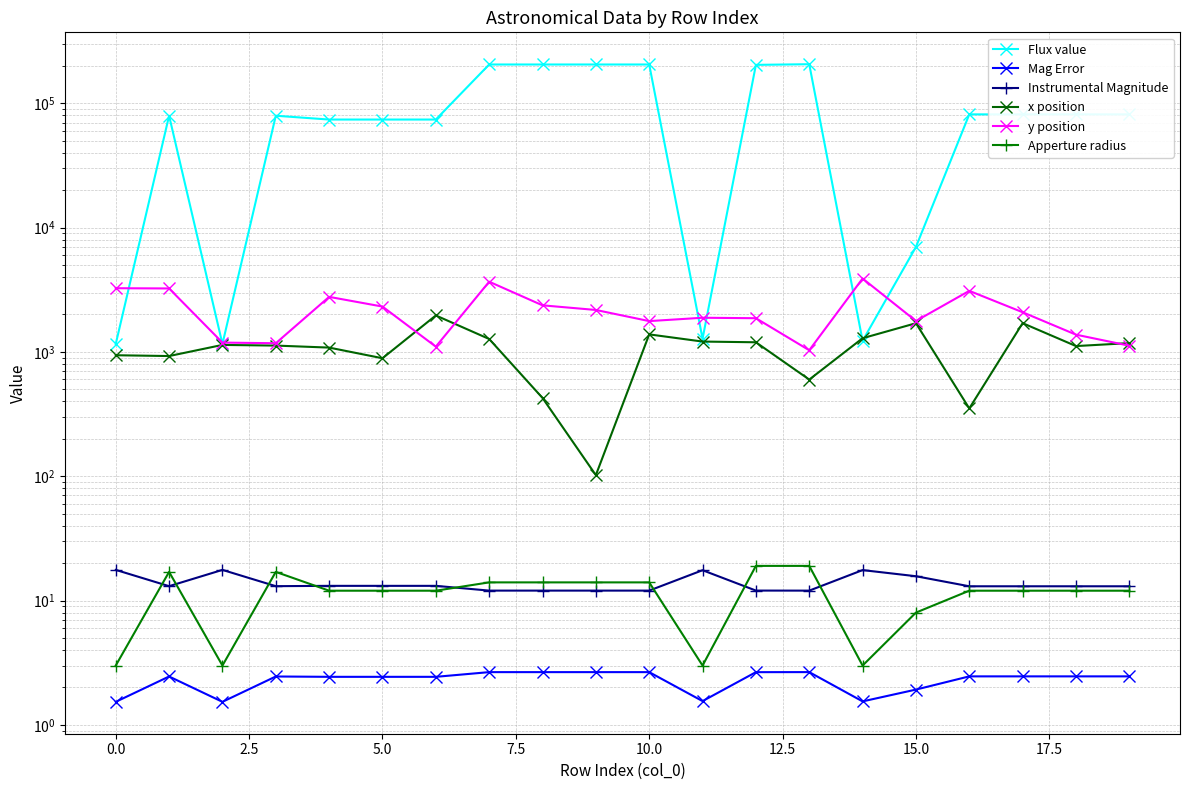

What is the label of the 4th point from the right?

16